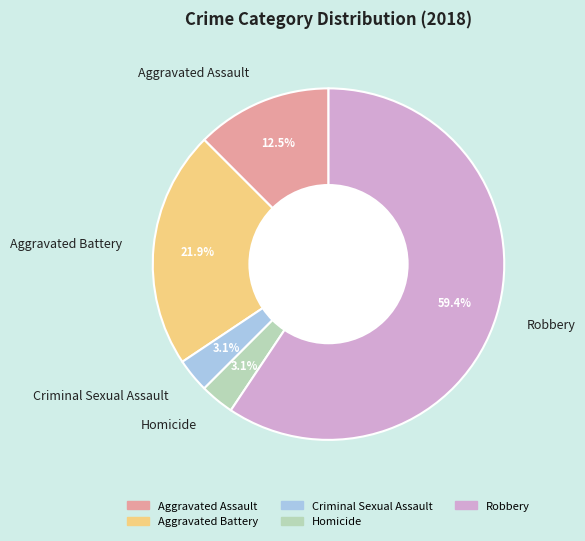

Approximately how many times larger is the value at Robbery compared to Aggravated Battery?

2.7